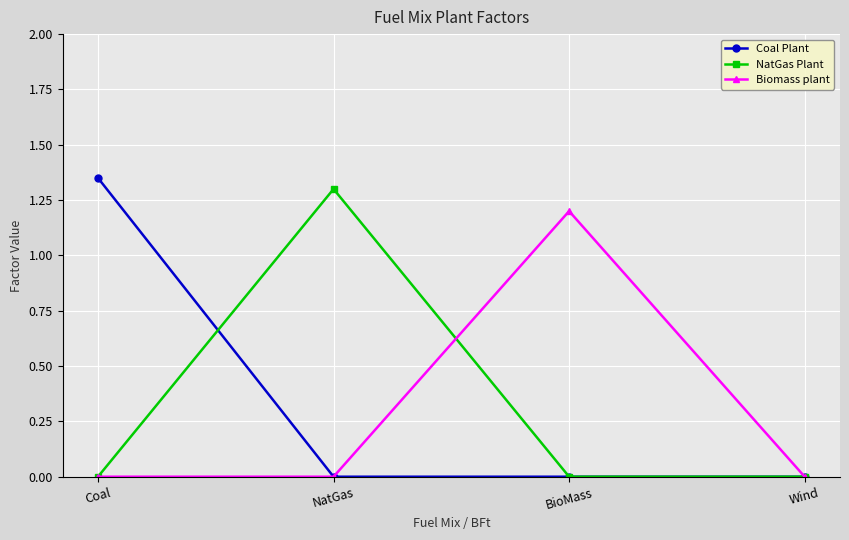

What is the highest value of the Biomass plant series?

1.2